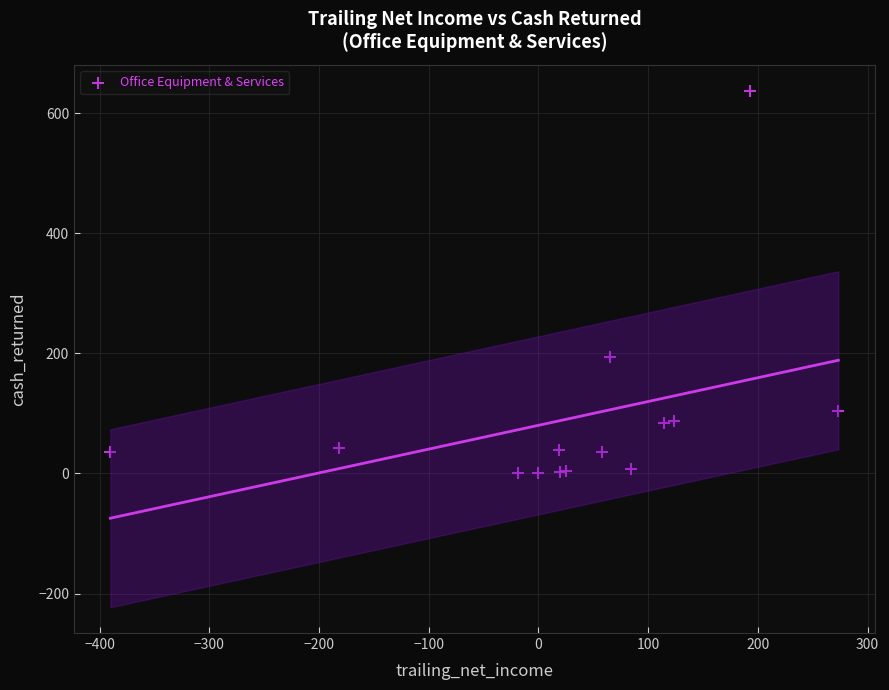

What Y value in the scatter plot is closest to 318?

193.8